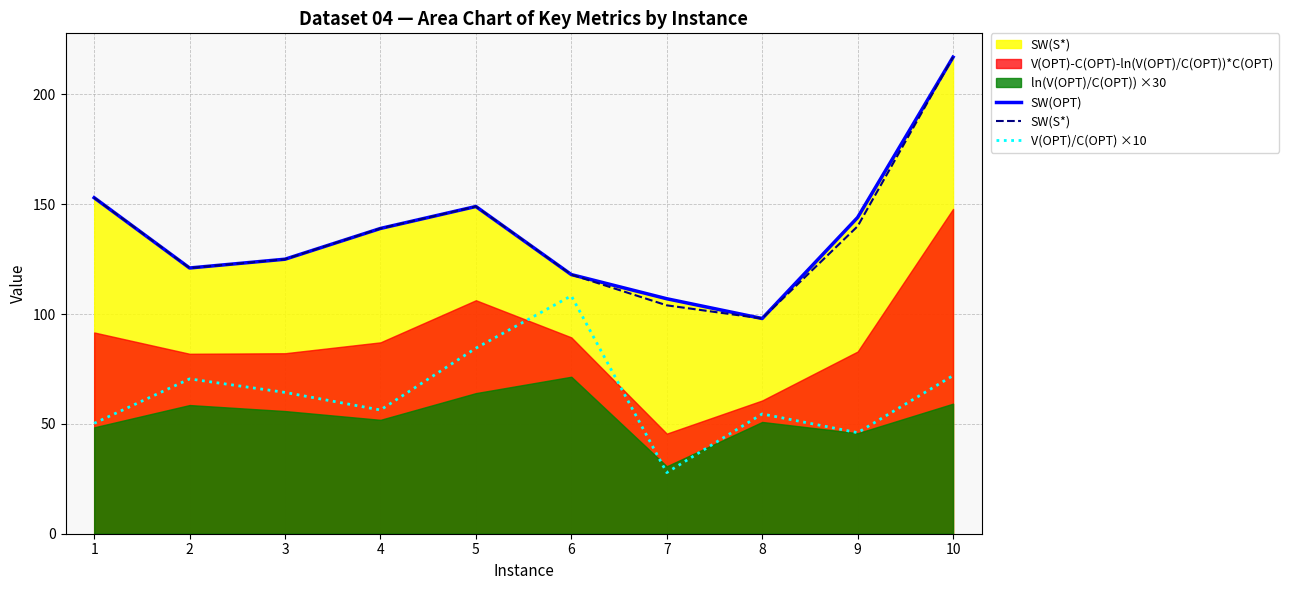

True or false: SW(S*) and V(OPT)/C(OPT) ×10 intersect in this chart.

False